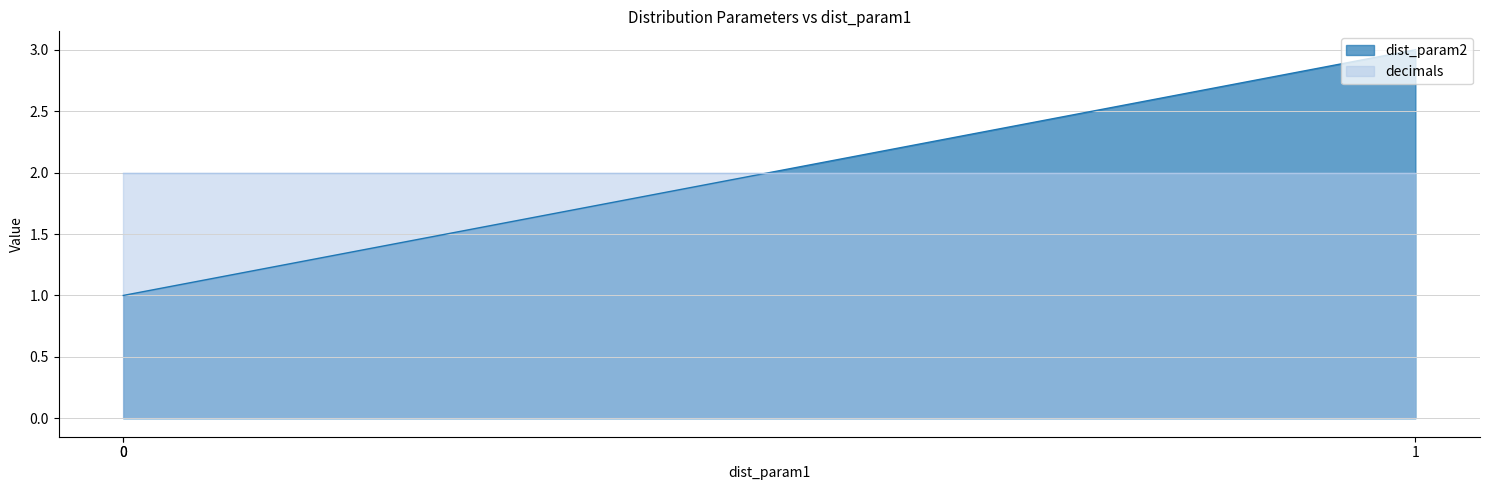

How many data points are above 1?

1